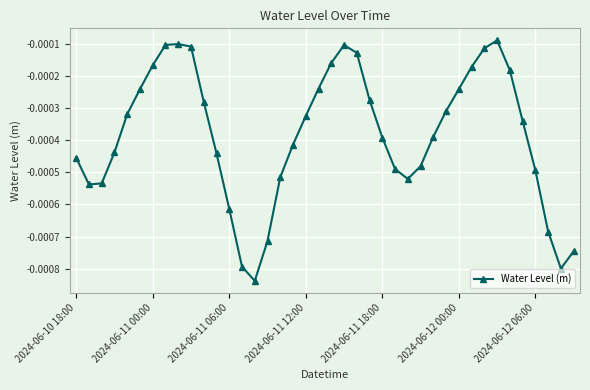

True or false: there are more than 0 points higher than both neighbors.

True